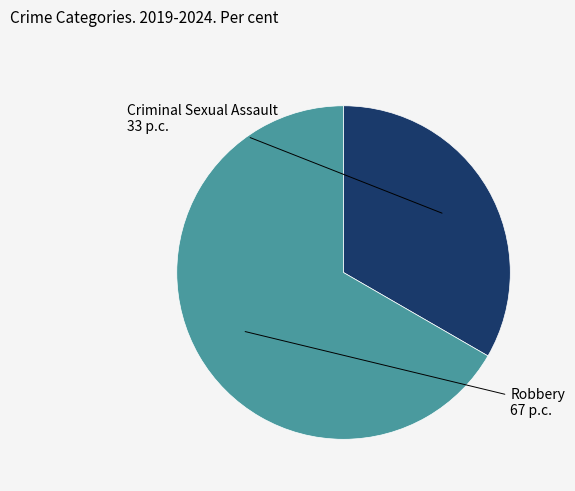

Which slice is the smallest?

Criminal Sexual Assault